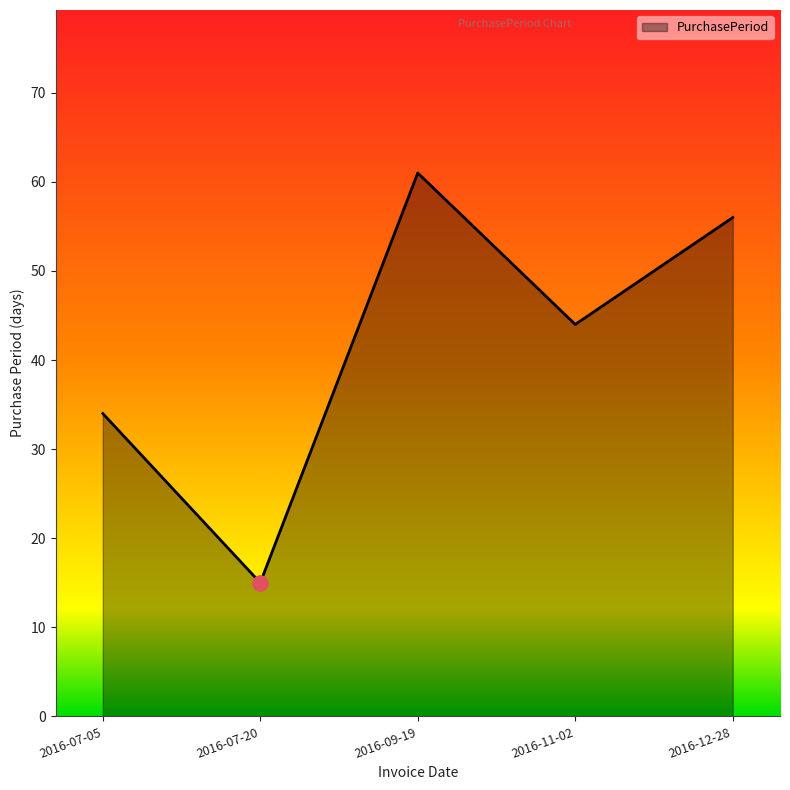

Which has a higher value, 2016-12-28 or 2016-09-19?

2016-09-19